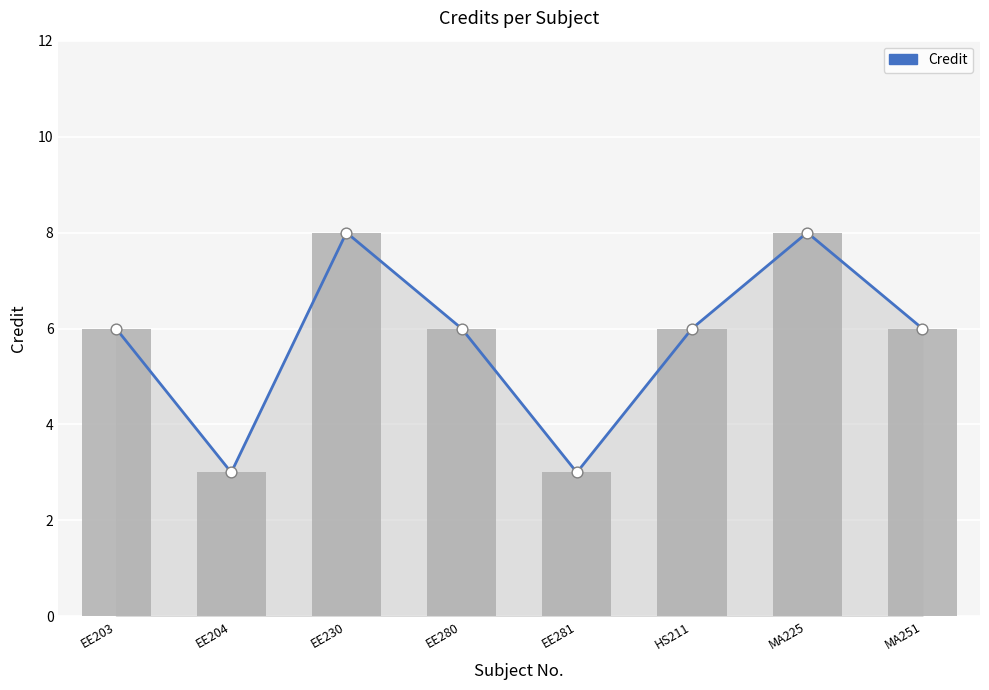

At how many categories does at least one series exceed 7?

2